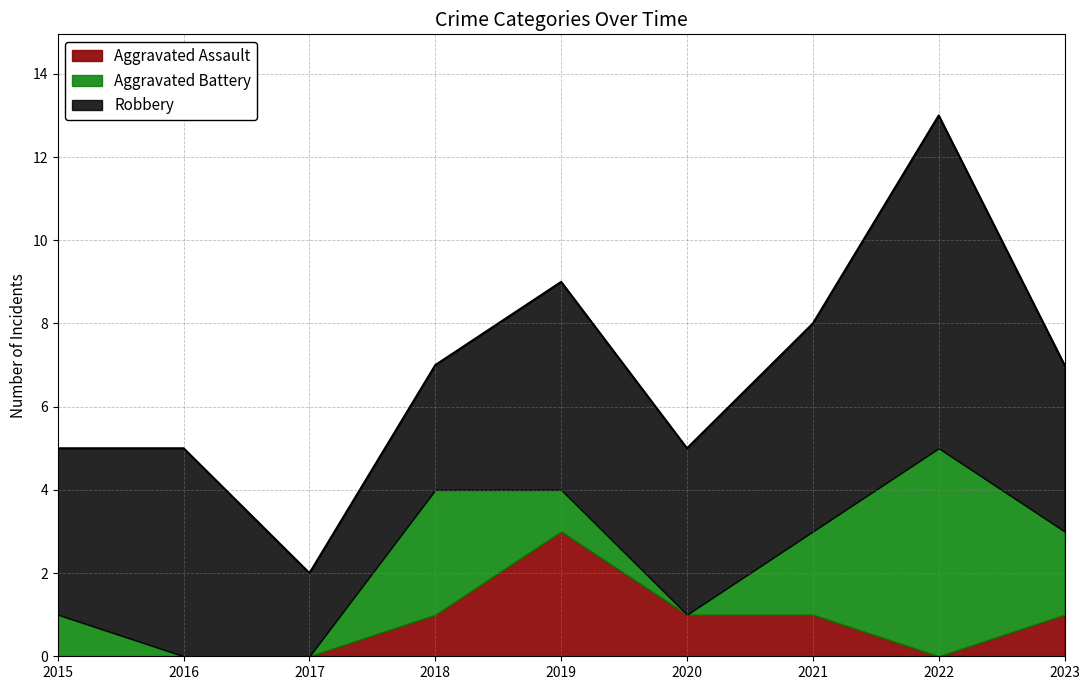

List the series in order of their peak value, lowest first.

Aggravated Assault, Aggravated Battery, Robbery